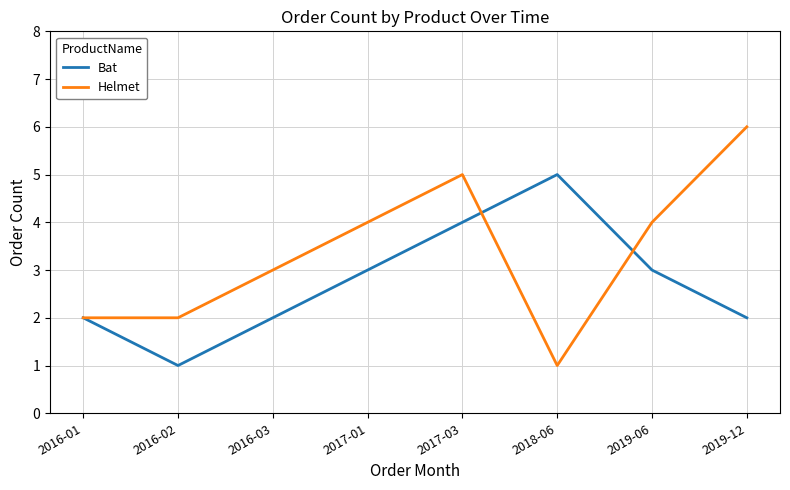

Which series has the largest total across all categories?

Helmet